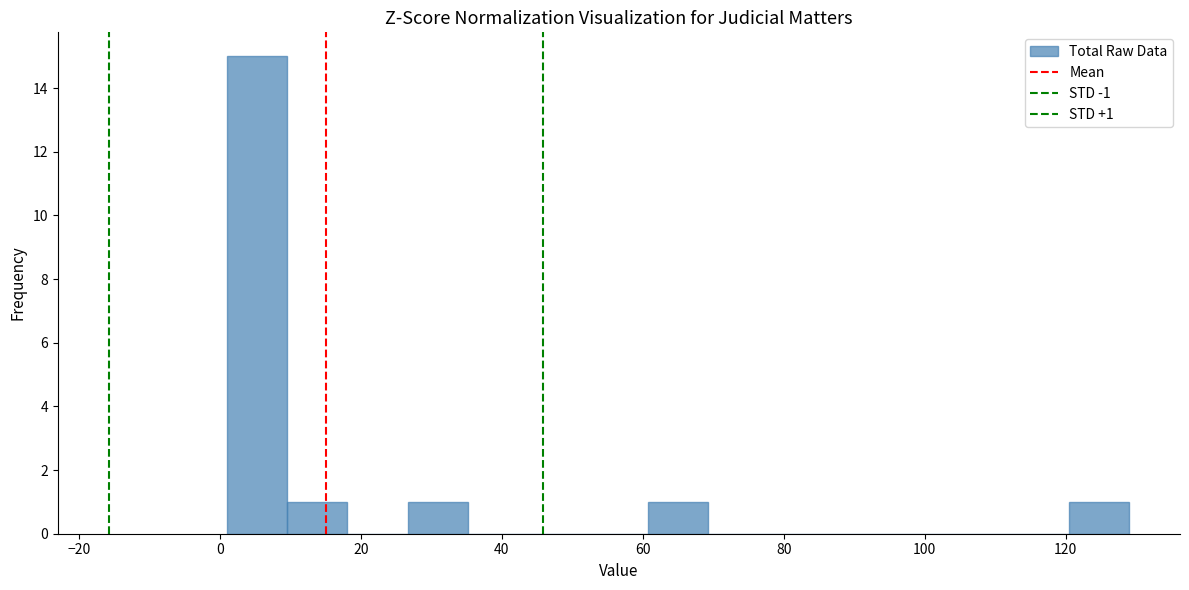

Which range on the x-axis has the tallest bar?

2 to 10